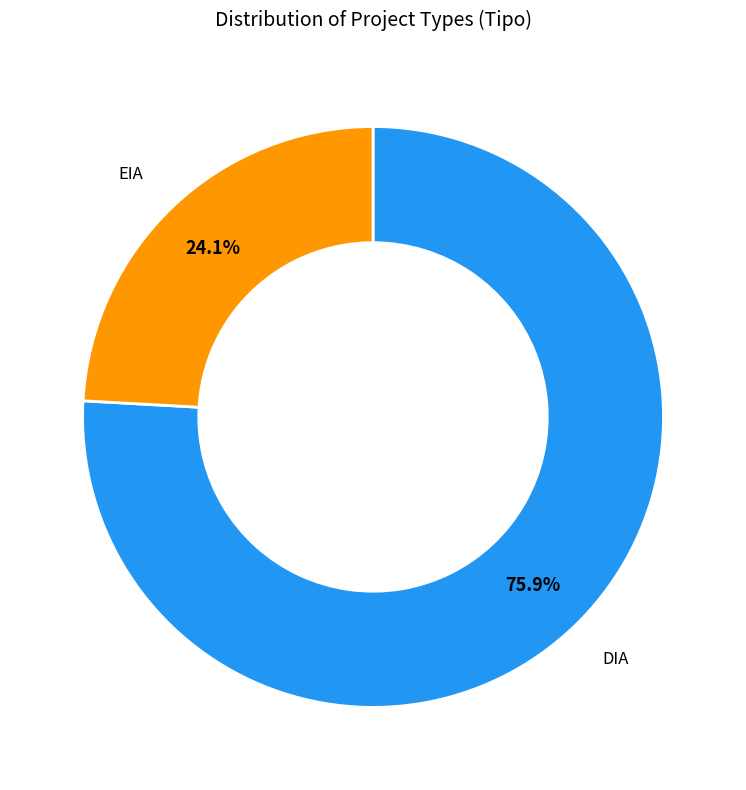

Is there any slice that represents more than half of the pie?

Yes